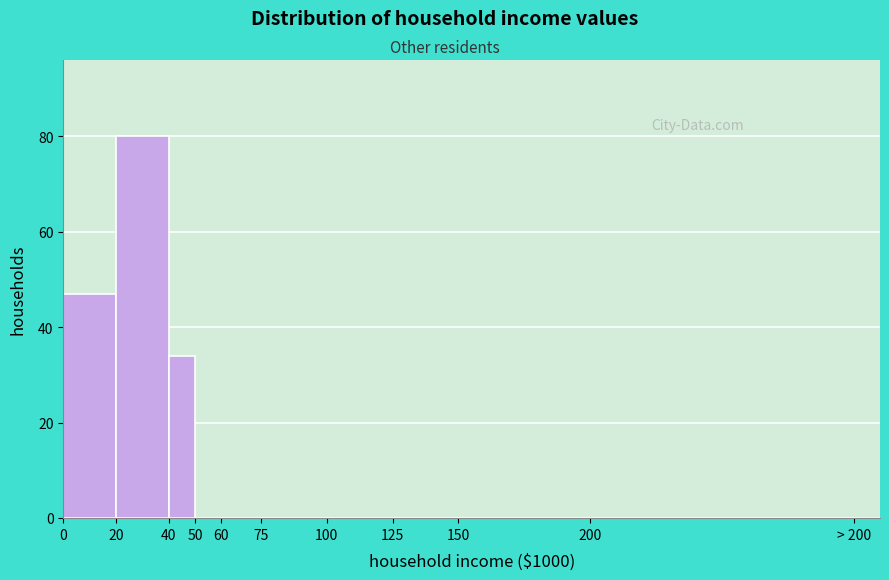

Reading left to right, extract all data points from this chart.

0=47	20=80	40=34	50=0	60=0	75=0	100=0	125=0	150=0	200=0